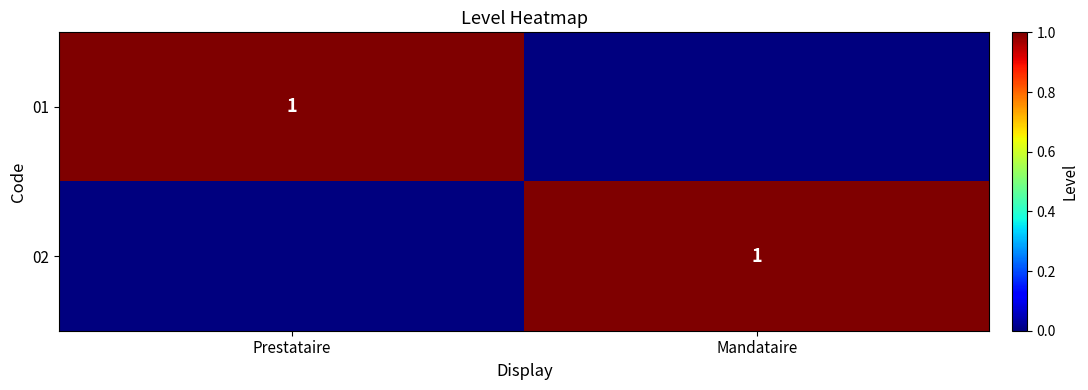

Is it true that 01 equals 1 at Prestataire?

True